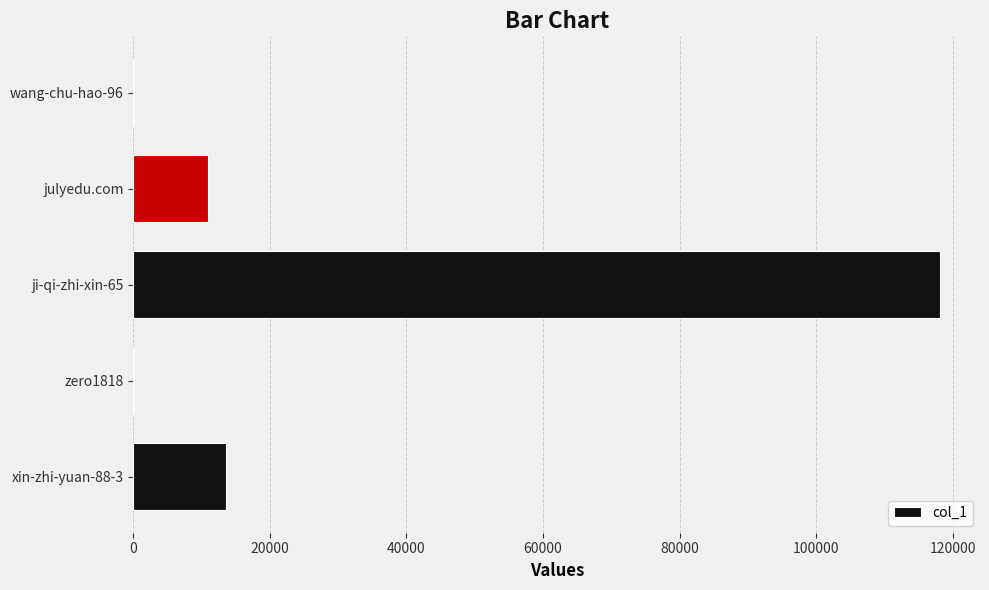

At which category does the chart reach its peak across all series?

ji-qi-zhi-xin-65